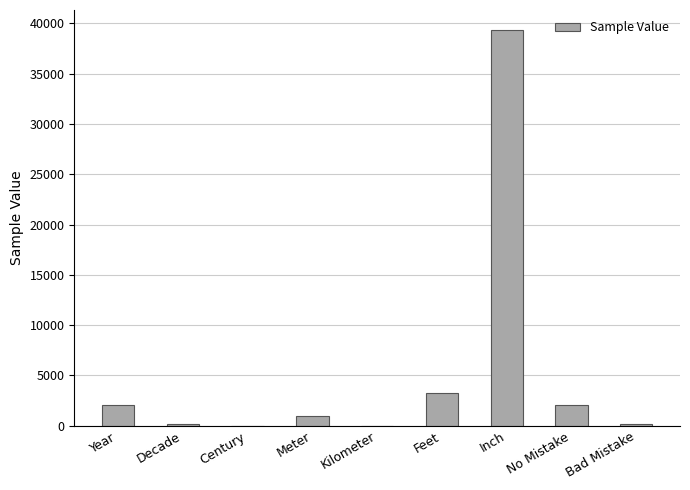

What is the sum of the values at Feet and Year?

5301